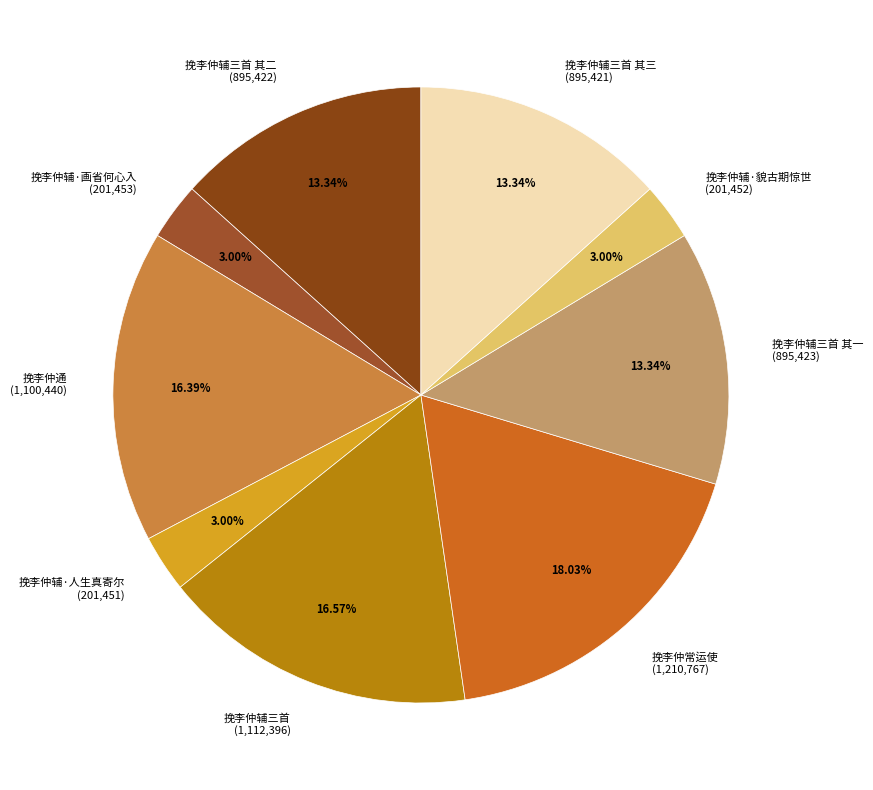

Approximately how many times larger is the value at 挽李仲常运使 (1,210,767) compared to 挽李仲辅三首 其三 (895,421)?

1.4